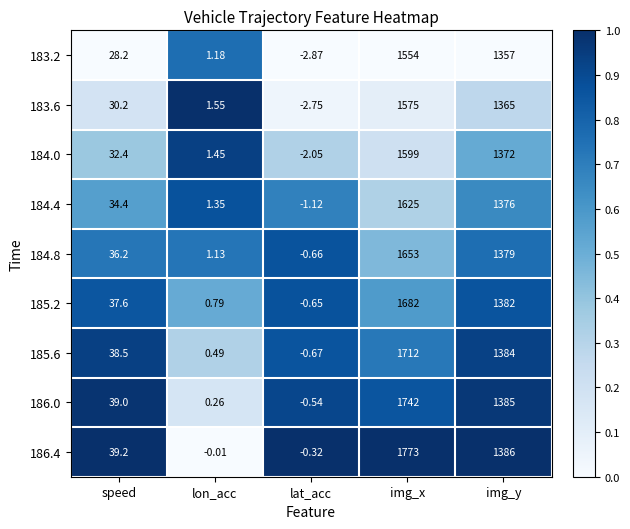

At which category is the sum across all series the highest?

img_x